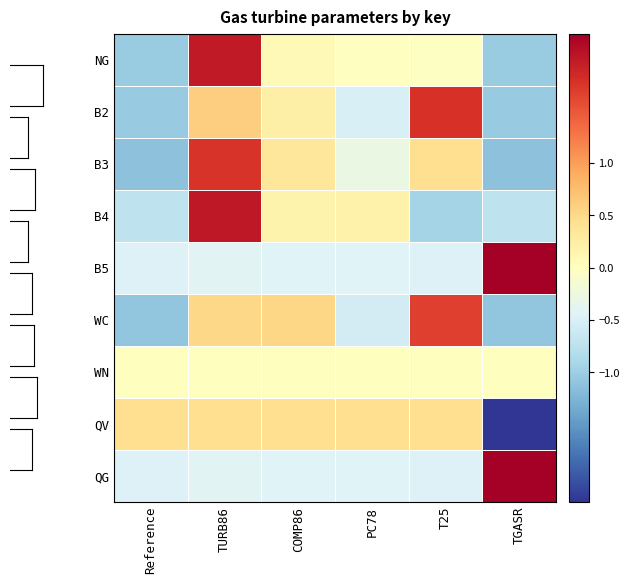

Reading left to right, transcribe all the data shown in this chart.

NG: Reference=-1.0	TURB86=2.0	COMP86=0.1	PC78=-0.0	T25=-0.0	TGASR=-1.0
B2: Reference=-1.0	TURB86=0.6	COMP86=0.2	PC78=-0.5	T25=1.8	TGASR=-1.0
B3: Reference=-1.1	TURB86=1.8	COMP86=0.3	PC78=-0.3	T25=0.4	TGASR=-1.1
B4: Reference=-0.7	TURB86=2.0	COMP86=0.2	PC78=0.2	T25=-0.9	TGASR=-0.7
B5: Reference=-0.5	TURB86=-0.4	COMP86=-0.4	PC78=-0.5	T25=-0.5	TGASR=2.2
WC: Reference=-1.1	TURB86=0.5	COMP86=0.5	PC78=-0.5	T25=1.7	TGASR=-1.1
WN: Reference=0.0	TURB86=0.0	COMP86=0.0	PC78=0.0	T25=0.0	TGASR=0.0
QV: Reference=0.4	TURB86=0.4	COMP86=0.4	PC78=0.4	T25=0.4	TGASR=-2.2
QG: Reference=-0.5	TURB86=-0.4	COMP86=-0.4	PC78=-0.5	T25=-0.5	TGASR=2.2